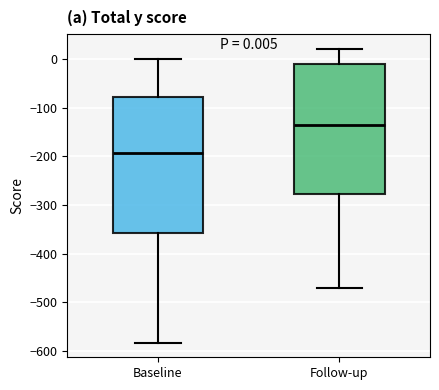

Which box has the lowest median line?

Baseline